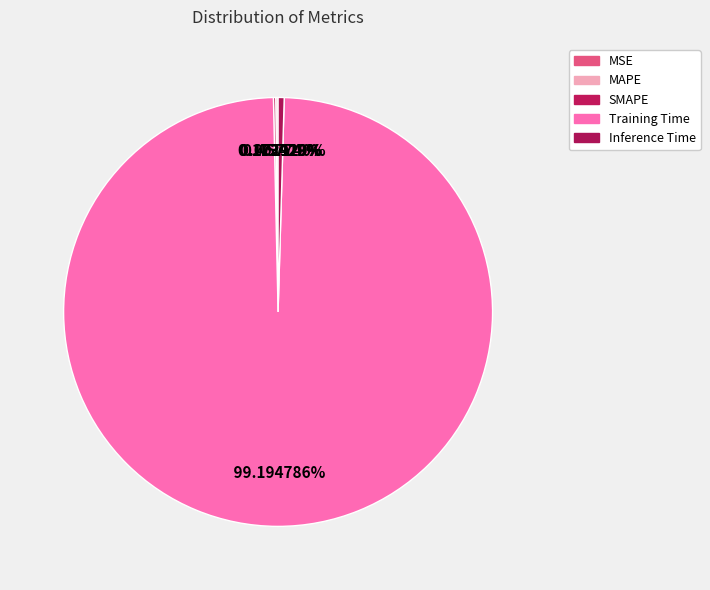

Is the sum of SMAPE and MSE greater than half?

No